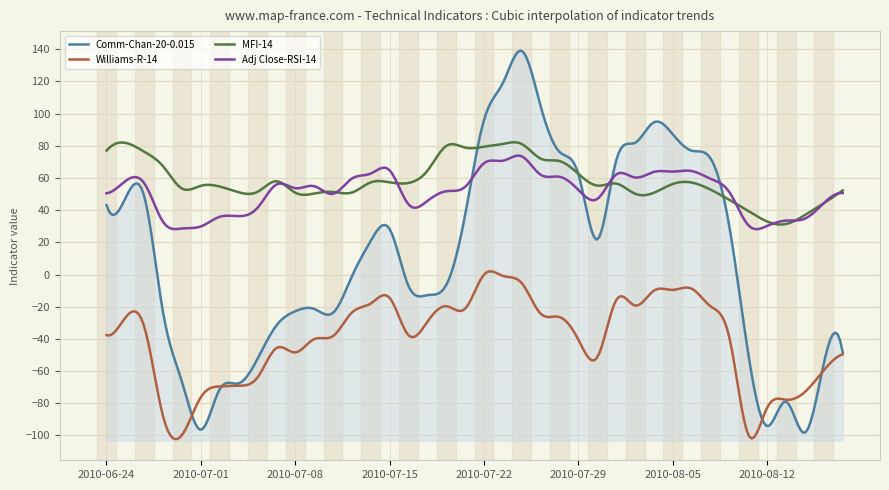

True or false: Comm-Chan-20-0.015 has more than 1 interior local peaks.

True